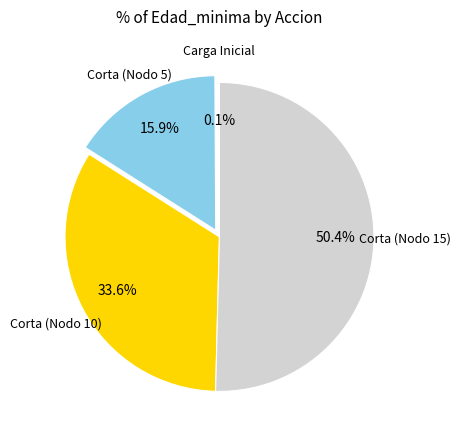

Is there a majority slice in this chart?

Yes